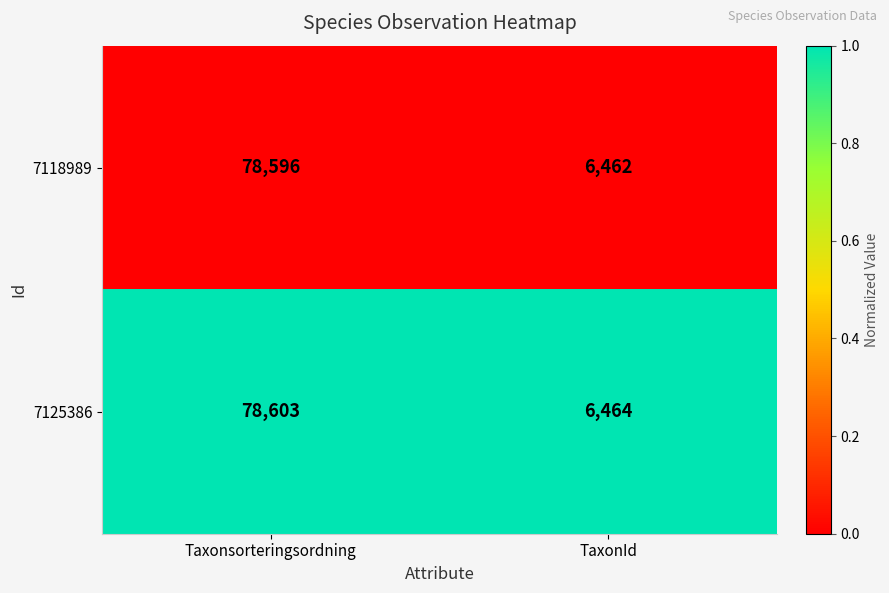

List the series in order of their peak value, highest first.

7125386, 7118989